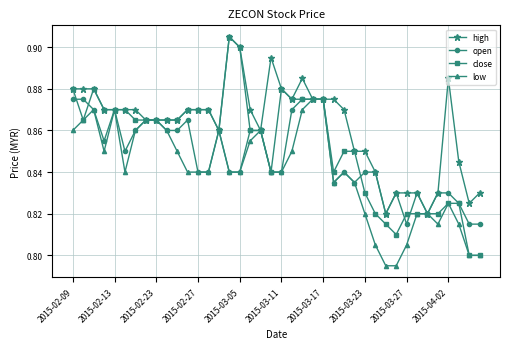

How many high values are between 0 and 1?

40